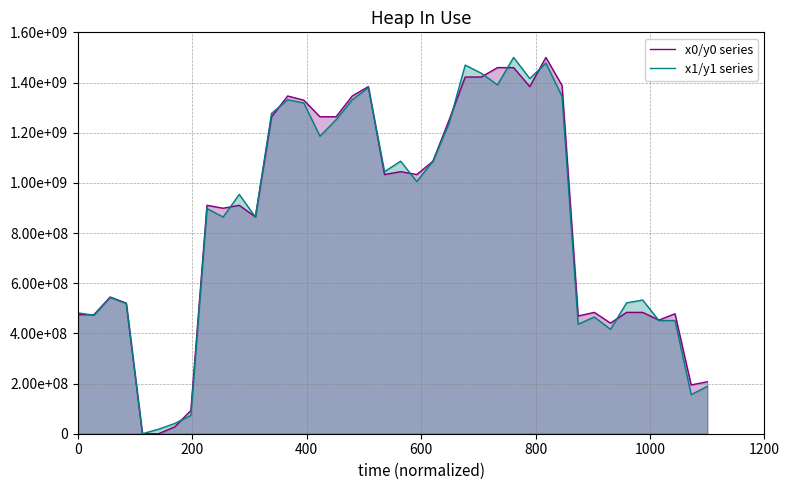

List the series in order of their peak value, lowest first.

x0/y0 series, x1/y1 series